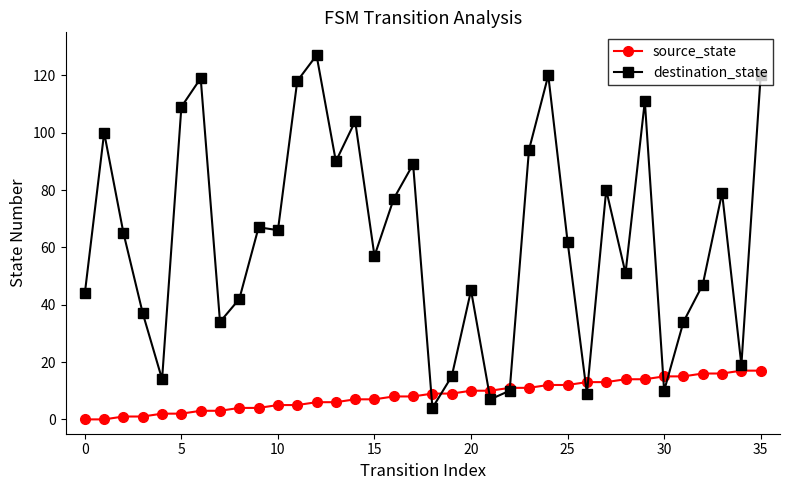

After their last crossing, which series has the higher values: source_state or destination_state?

destination_state